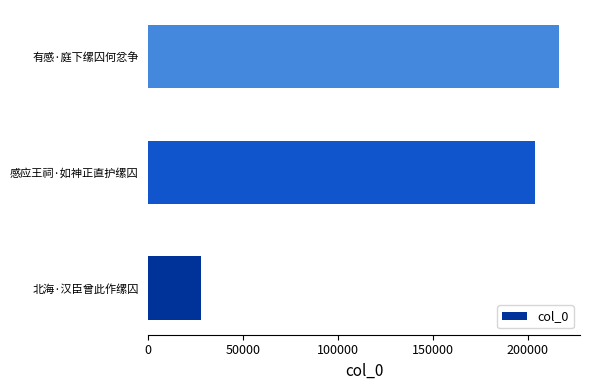

Where is the data nearest to the value 122106?

感应王祠·如神正直护缧囚